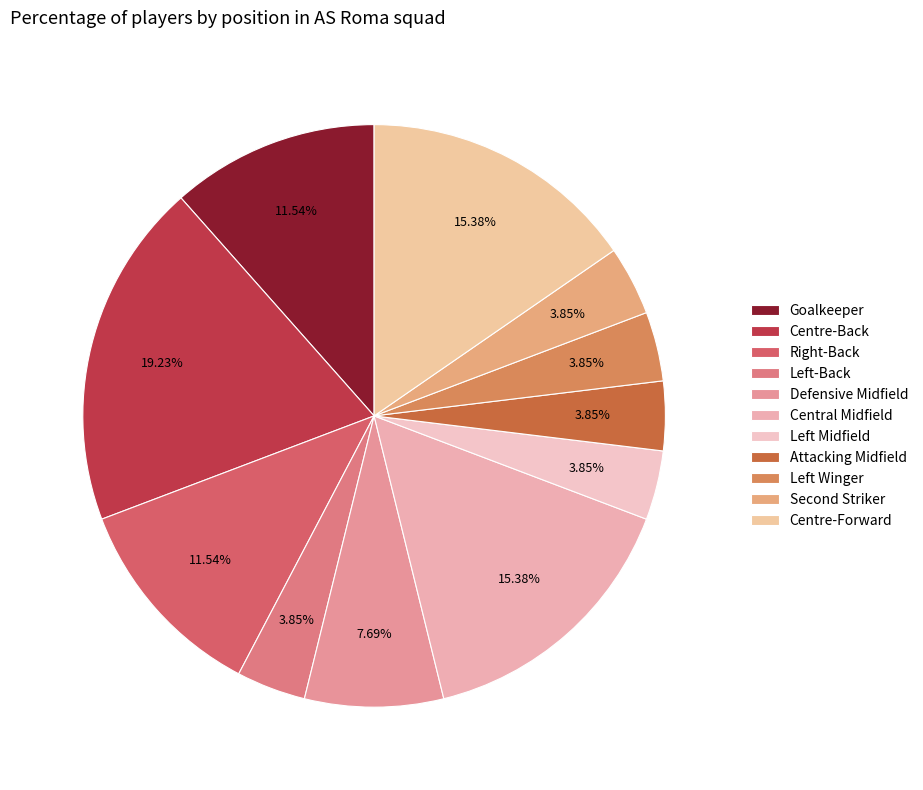

How many slices are in this pie chart?

11